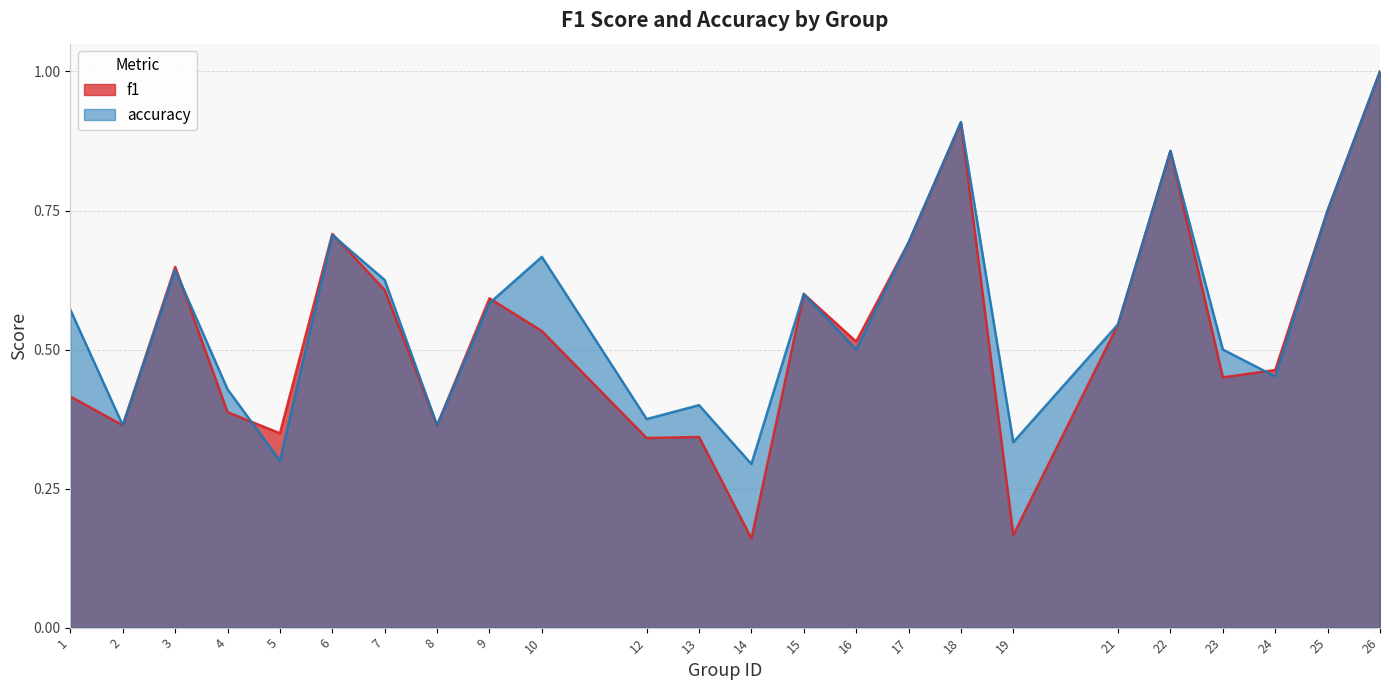

How many intersections are there between accuracy and f1?

5